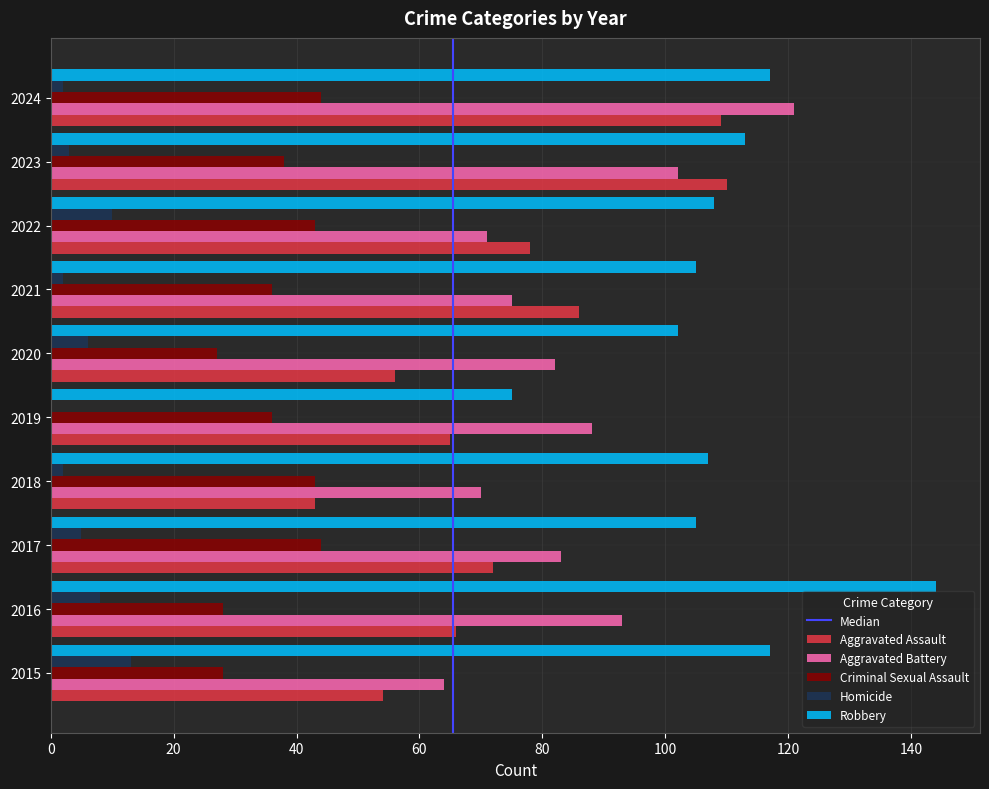

What is the sum of all Aggravated Assault values?

739